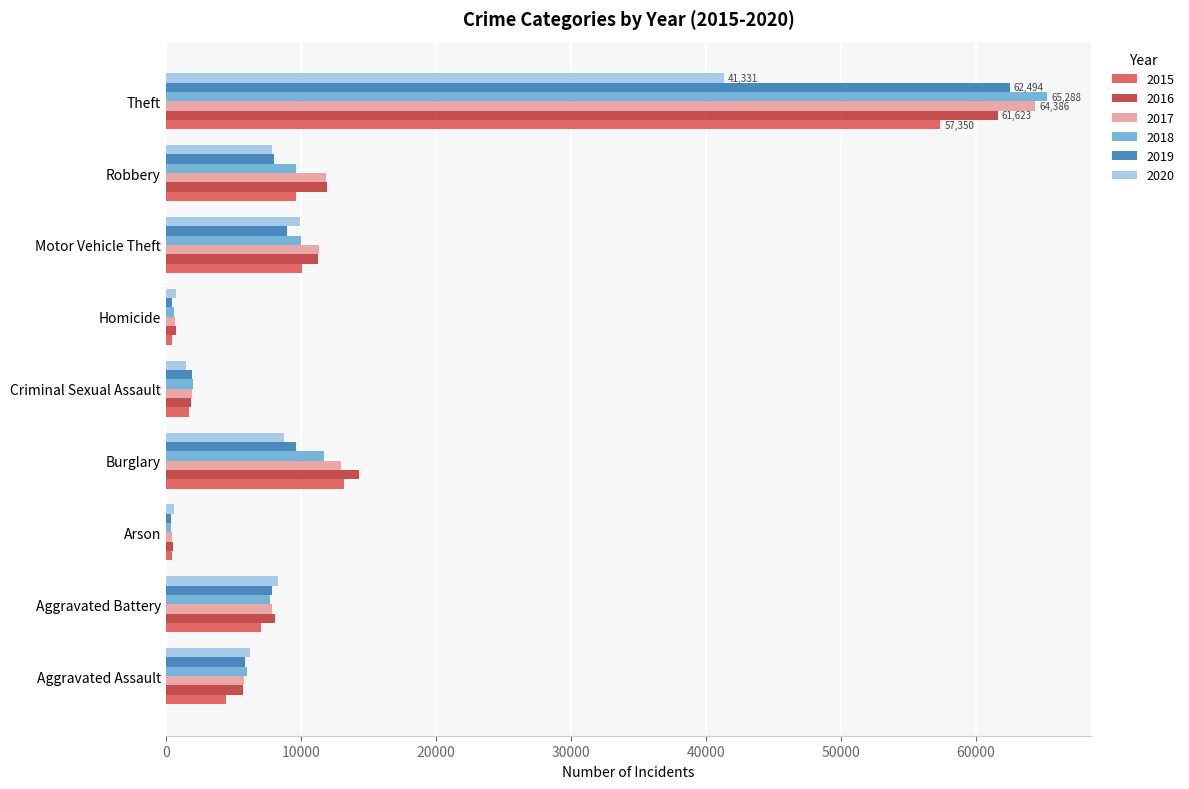

At which category is the sum across all series the highest?

Theft